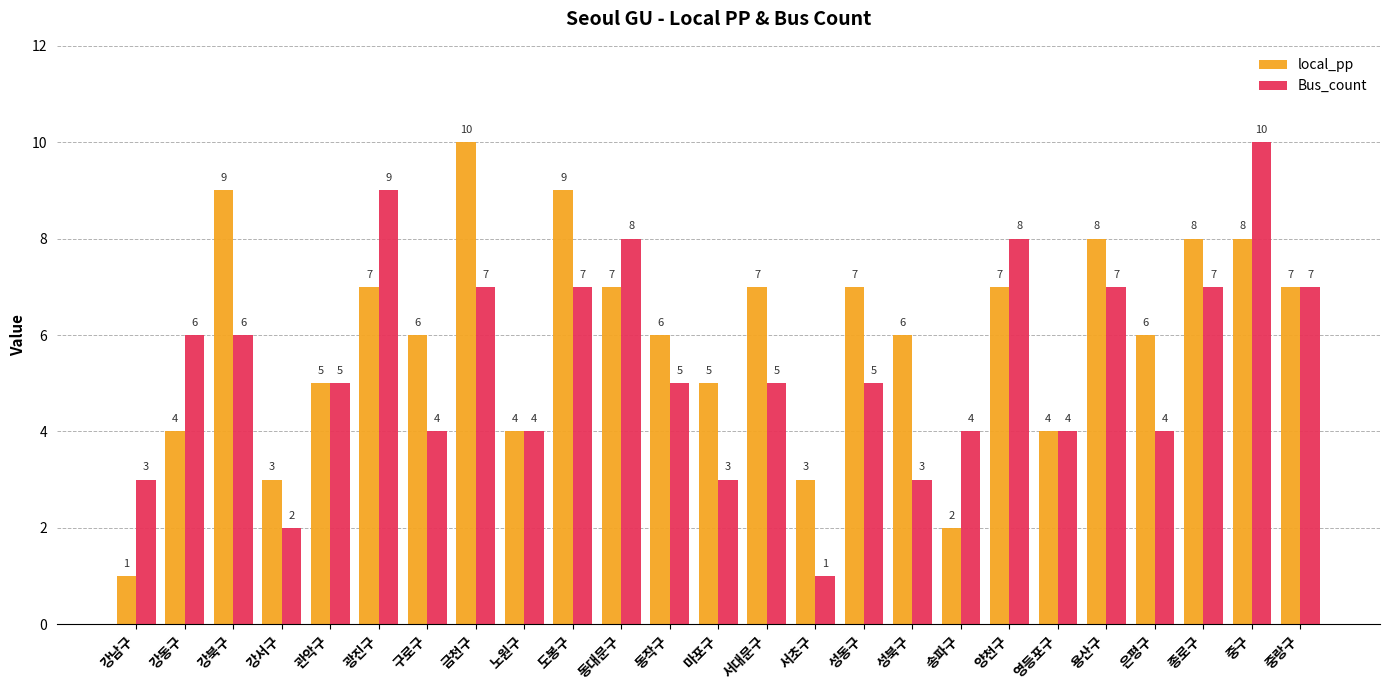

Between 송파구 and 영등포구, which series saw the biggest shift?

local_pp